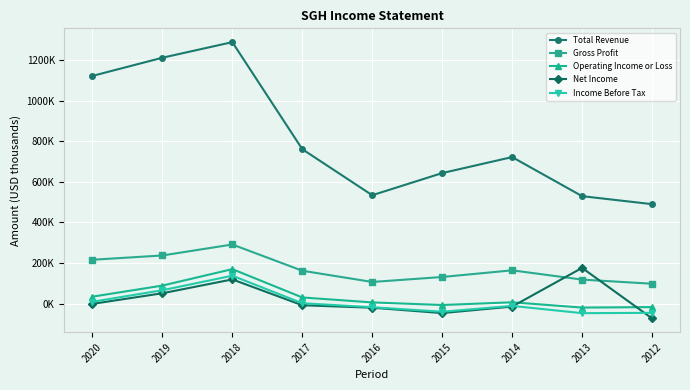

Which series has the largest total across all categories?

Total Revenue